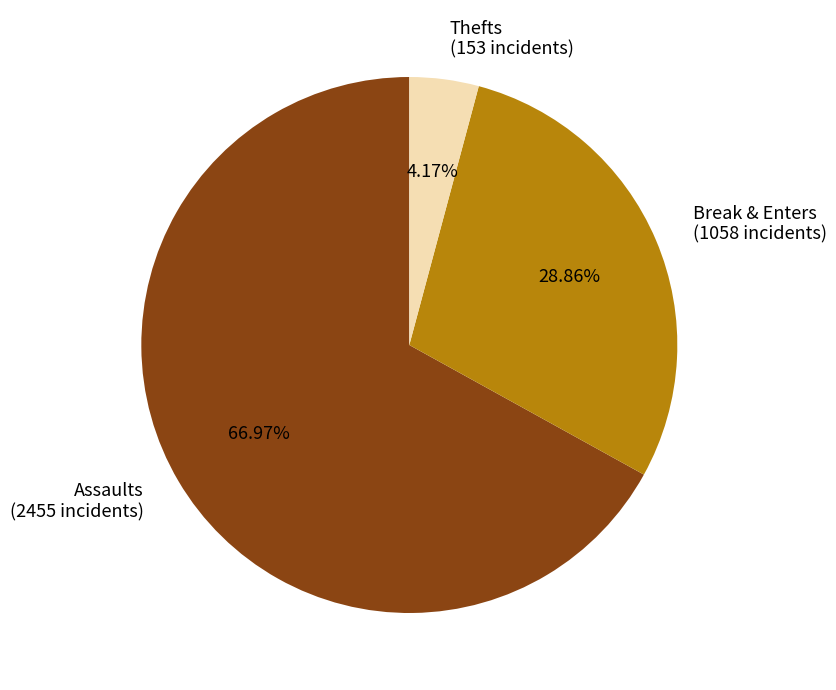

How many segments does this pie chart have?

3